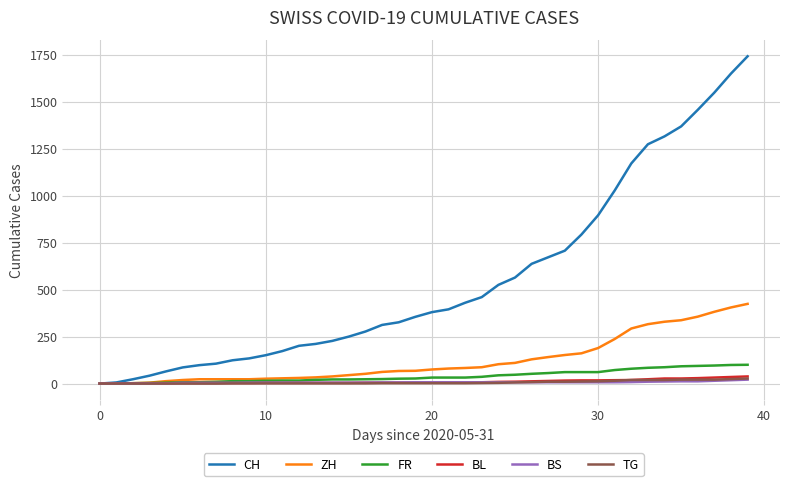

Which series has the largest total across all categories?

CH